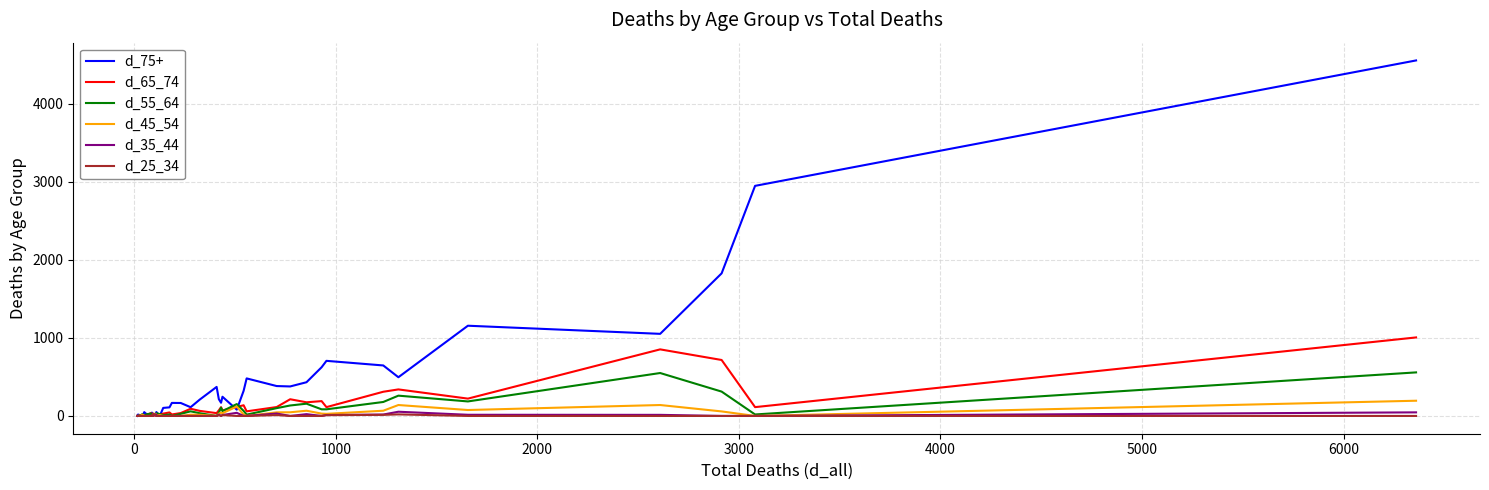

What is the difference between the maximum and minimum values in the d_55_64 series?

558